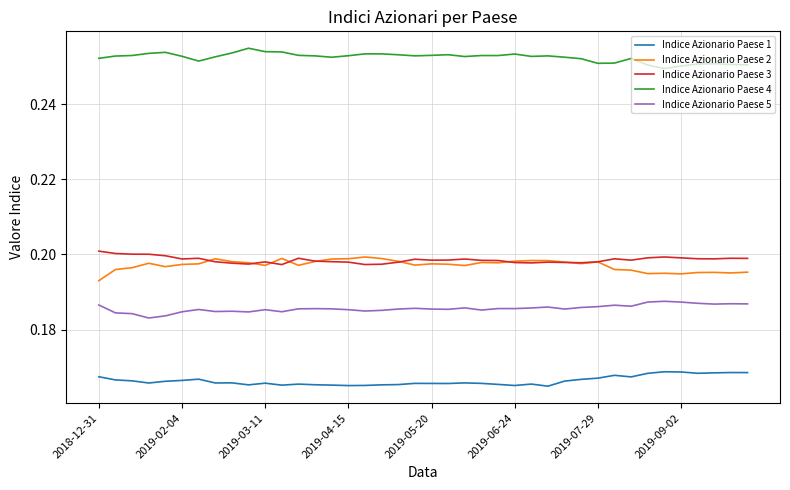

True or false: Indice Azionario Paese 5 and Indice Azionario Paese 2 intersect in this chart.

False